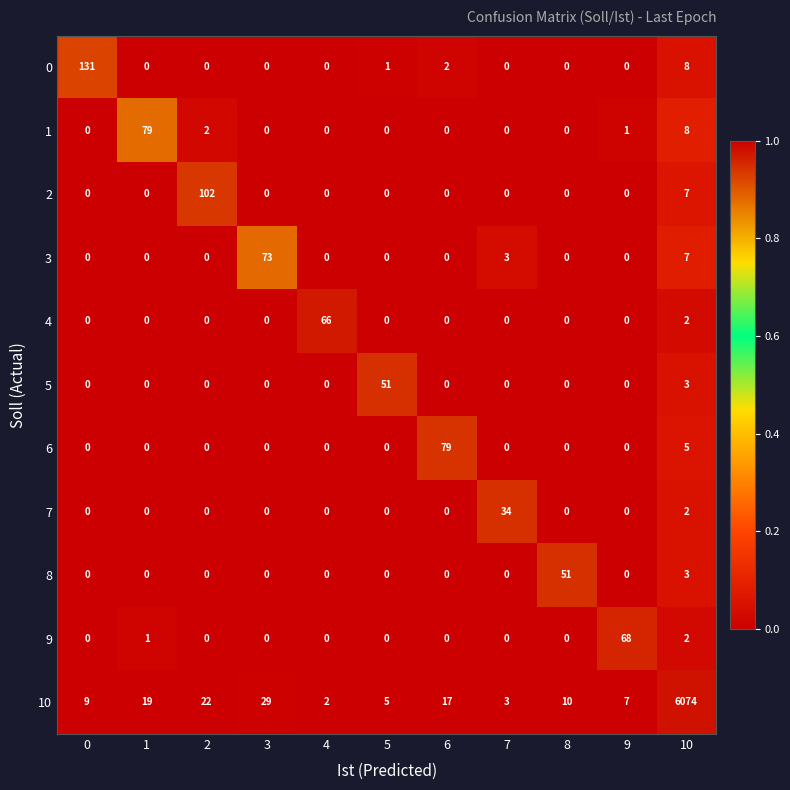

What is the spread (max minus min) of values at 8?

51